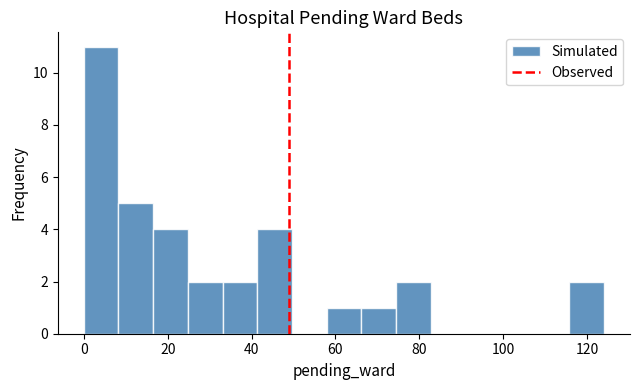

How tall is the bar that spans 66 to 74 on the x-axis? Neither the bar edges nor the heights are printed on the chart, so give them approximately, as read against the axes.

1